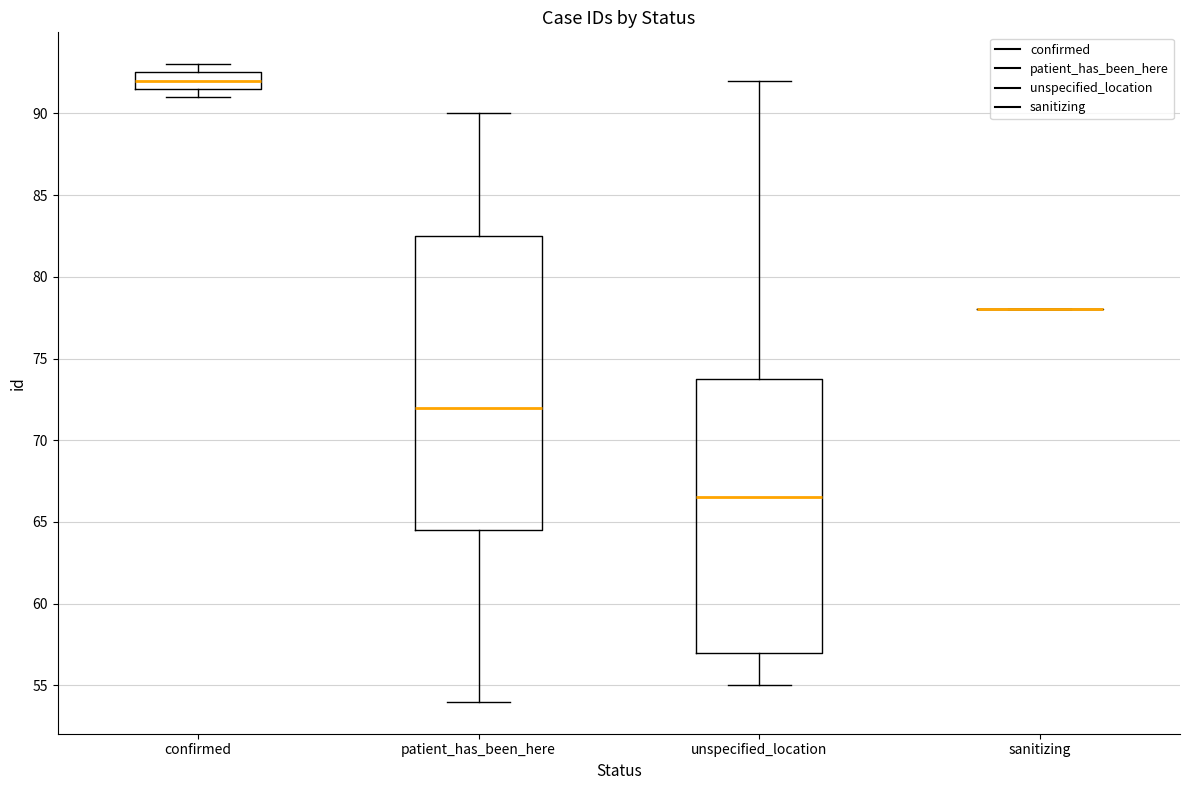

Comparing the boxes themselves (not the whiskers), which one is the tallest?

patient_has_been_here